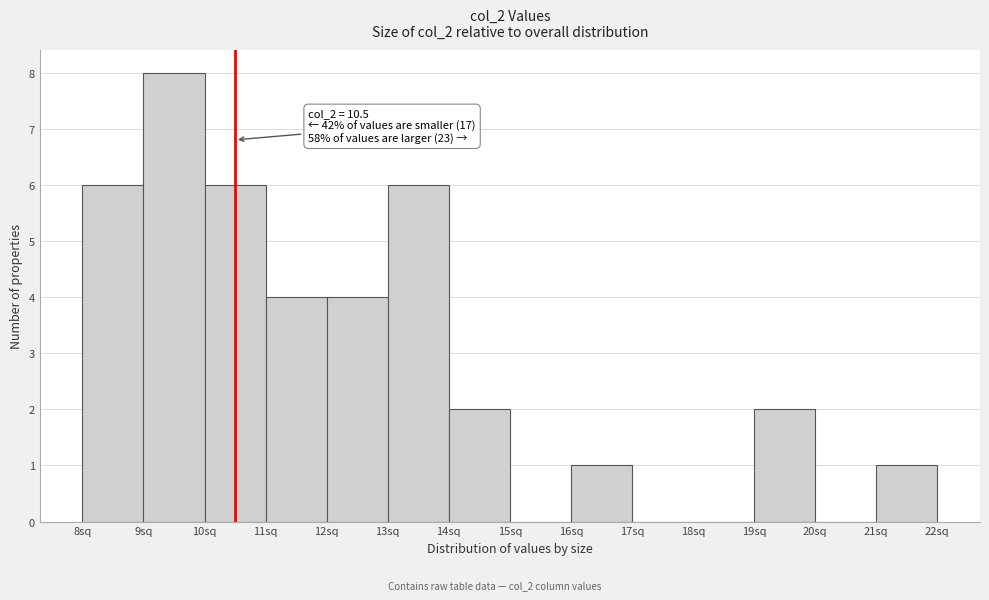

Which range on the x-axis has the tallest bar?

9 to 10